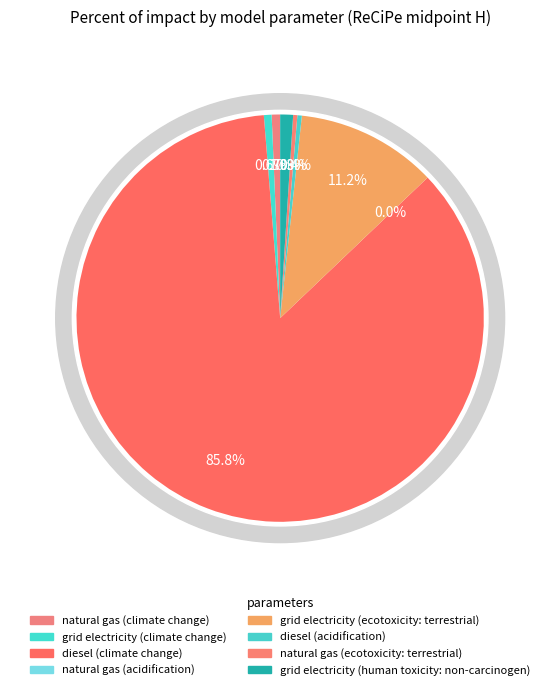

What percentage is NOT represented by natural gas (acidification)?

100.0%